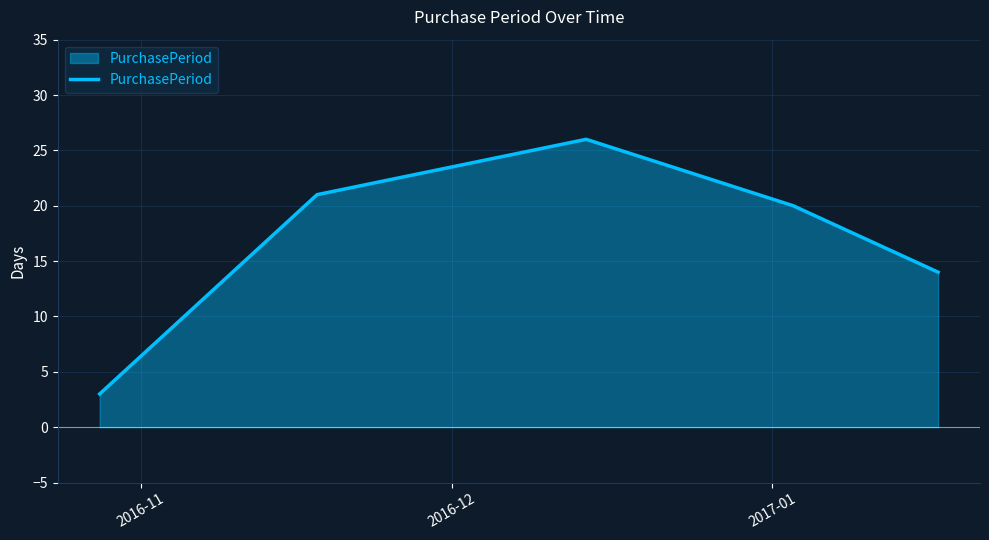

What is the smallest value displayed?

3